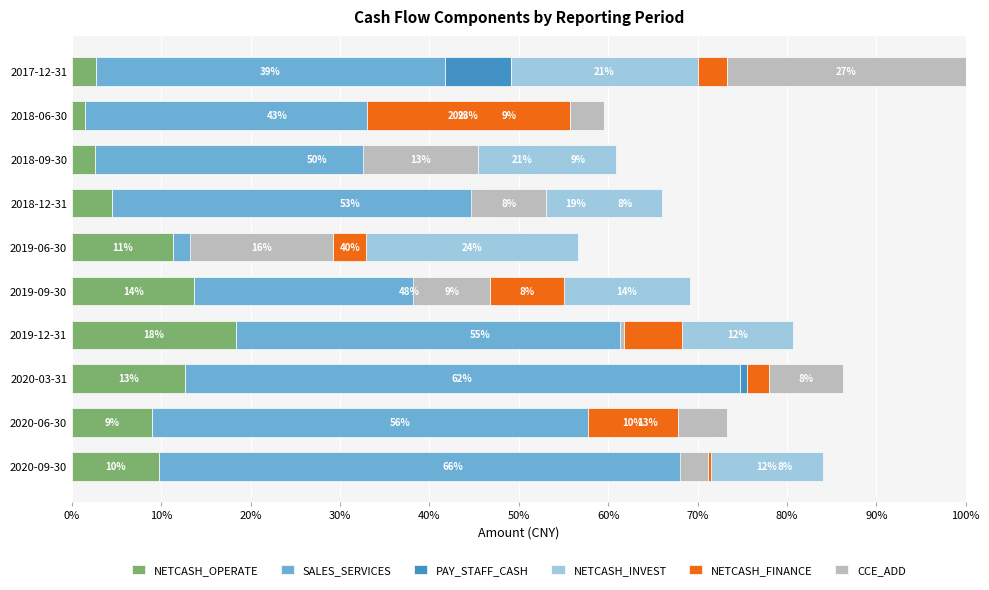

The value of CCE_ADD at 2020-06-30 is 5.6. True or false?

True